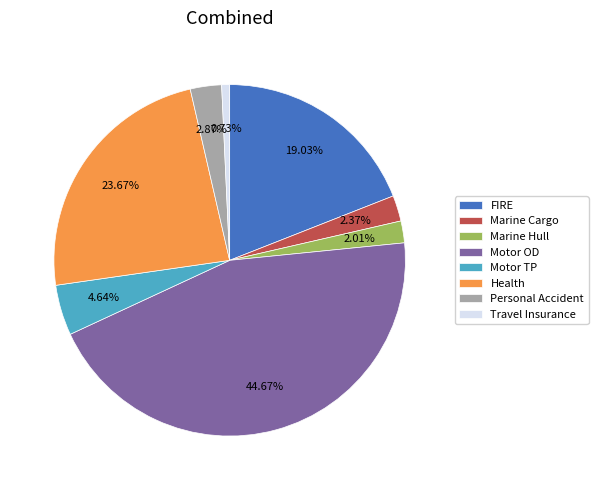

Does any single category account for the majority?

No